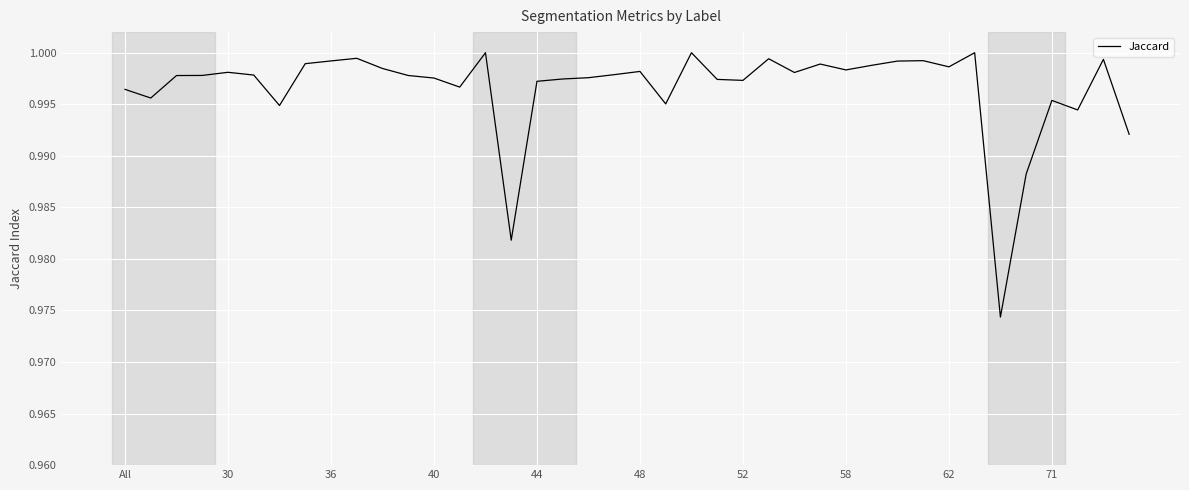

What is the greatest value displayed?

1.0